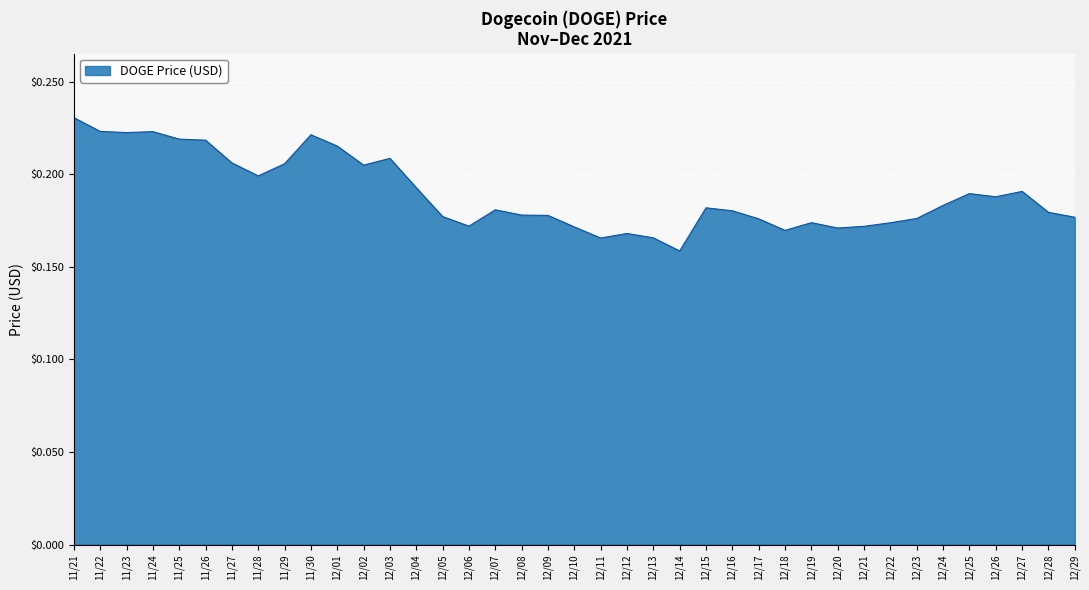

How many lines are shown in the chart?

1